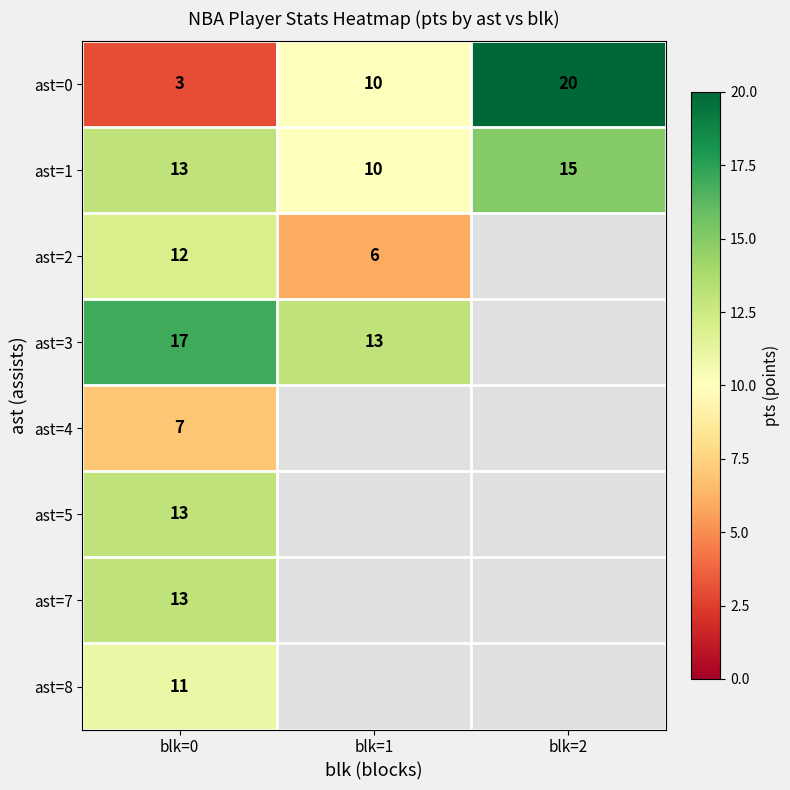

Rank the categories by ast=1 value from lowest to highest.

blk=1, blk=0, blk=2